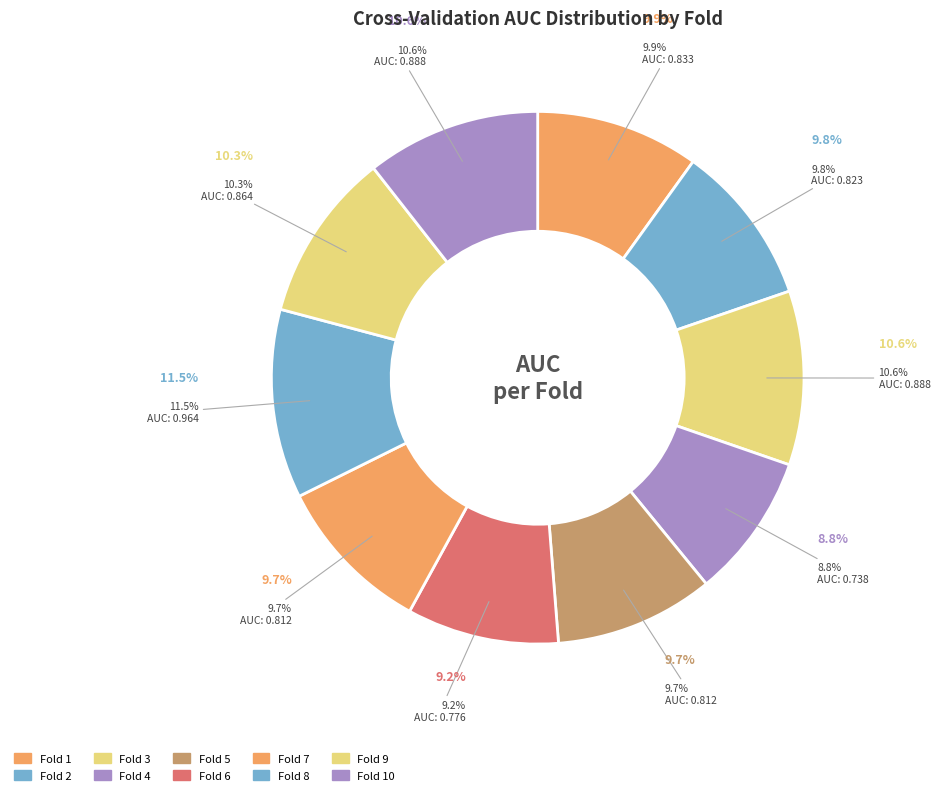

To the nearest percent, what portion does Fold 9 represent?

10%